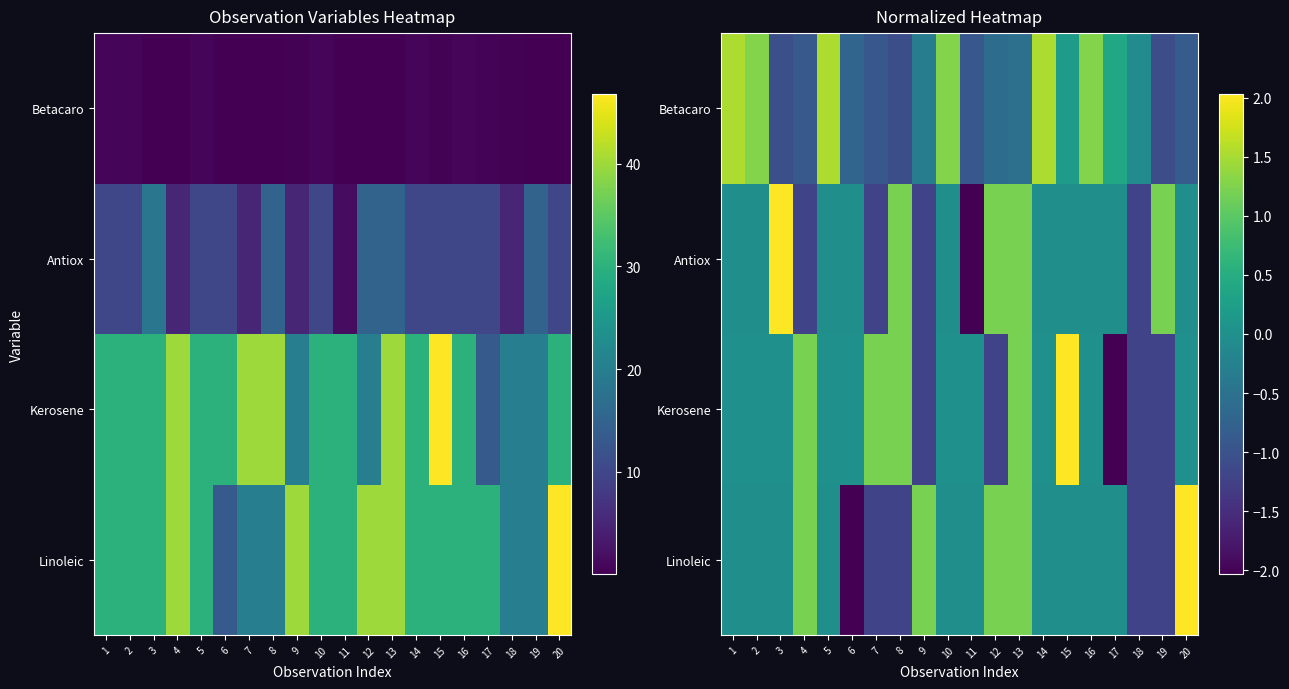

What value does the Antiox series have at 9?

-1.2